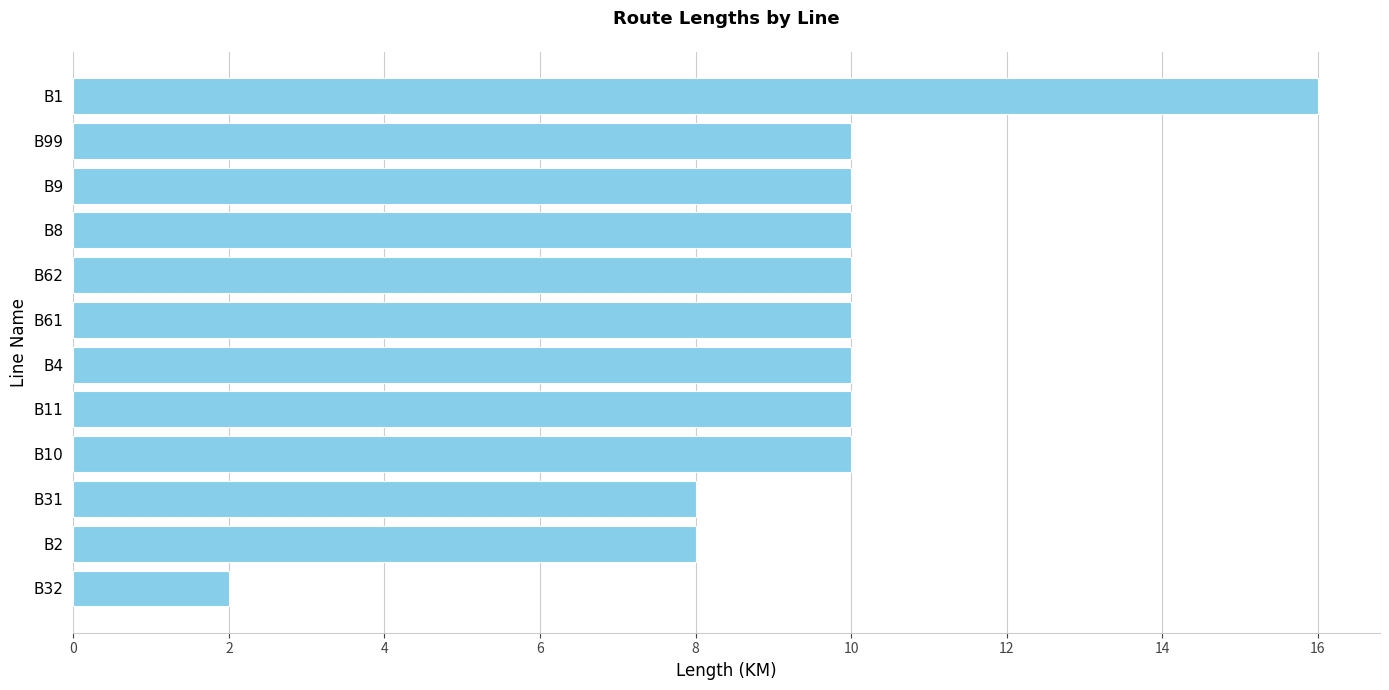

Count the number of data series in this chart.

1